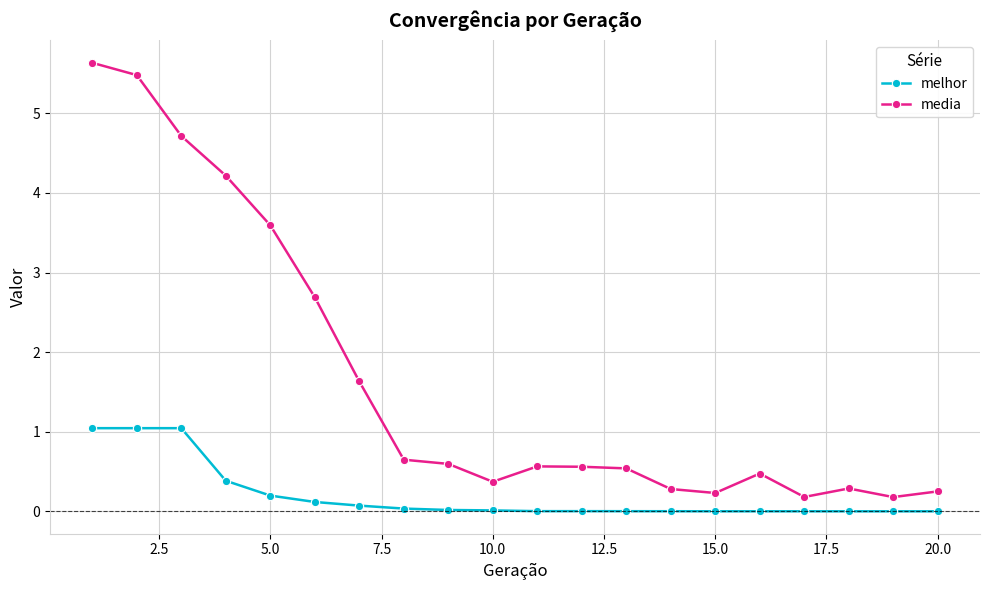

What are all the series names shown in the legend?

melhor, media